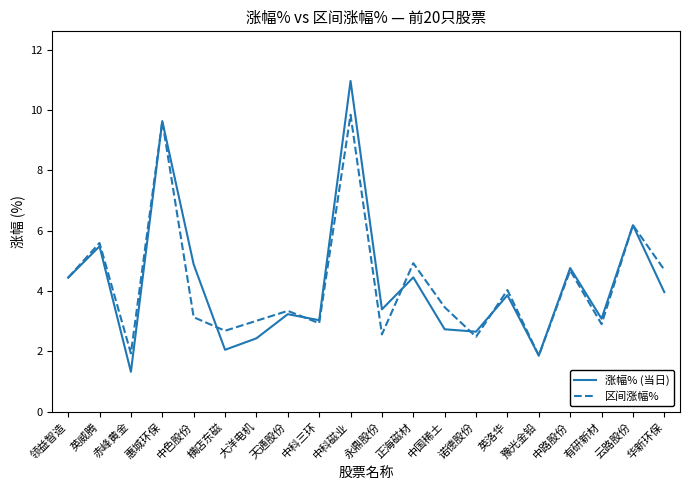

List the series in order of their peak value, highest first.

涨幅% (当日), 区间涨幅%